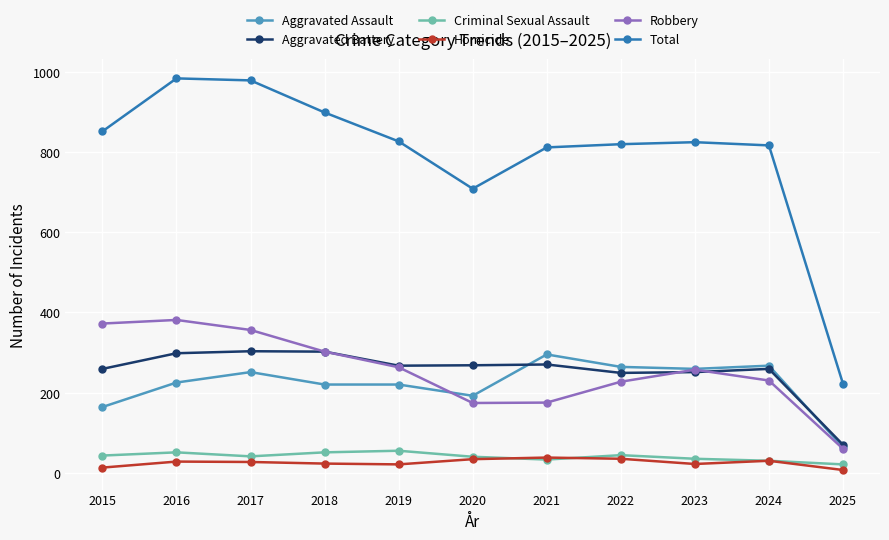

Does the chart display data point markers on the line(s)?

Yes